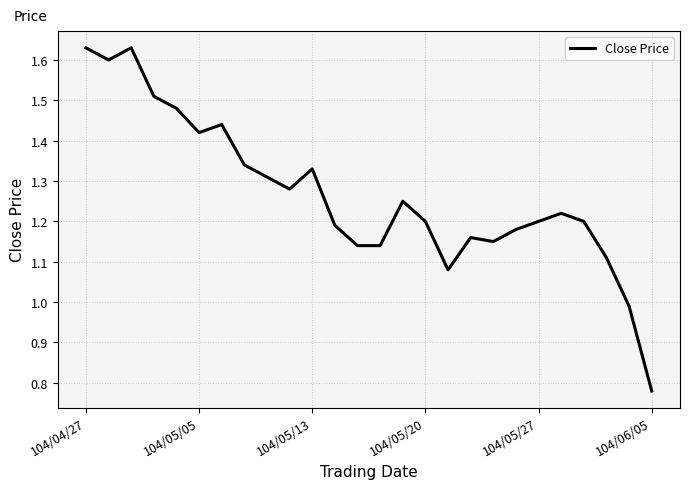

Reading left to right, transcribe all the data shown in this chart.

1.6	1.6	1.6	1.5	1.5	1.4	1.4	1.3	1.3	1.3	1.3	1.2	1.1	1.1	1.2	1.2	1.1	1.2	1.1	1.2	1.2	1.2	1.2	1.1	1.0	0.8